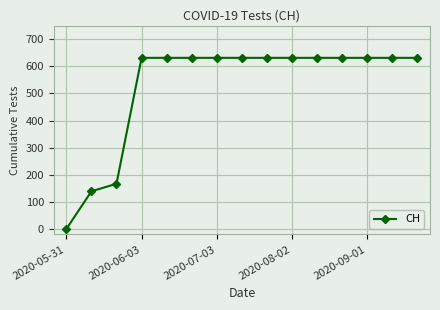

What is the average value?

525